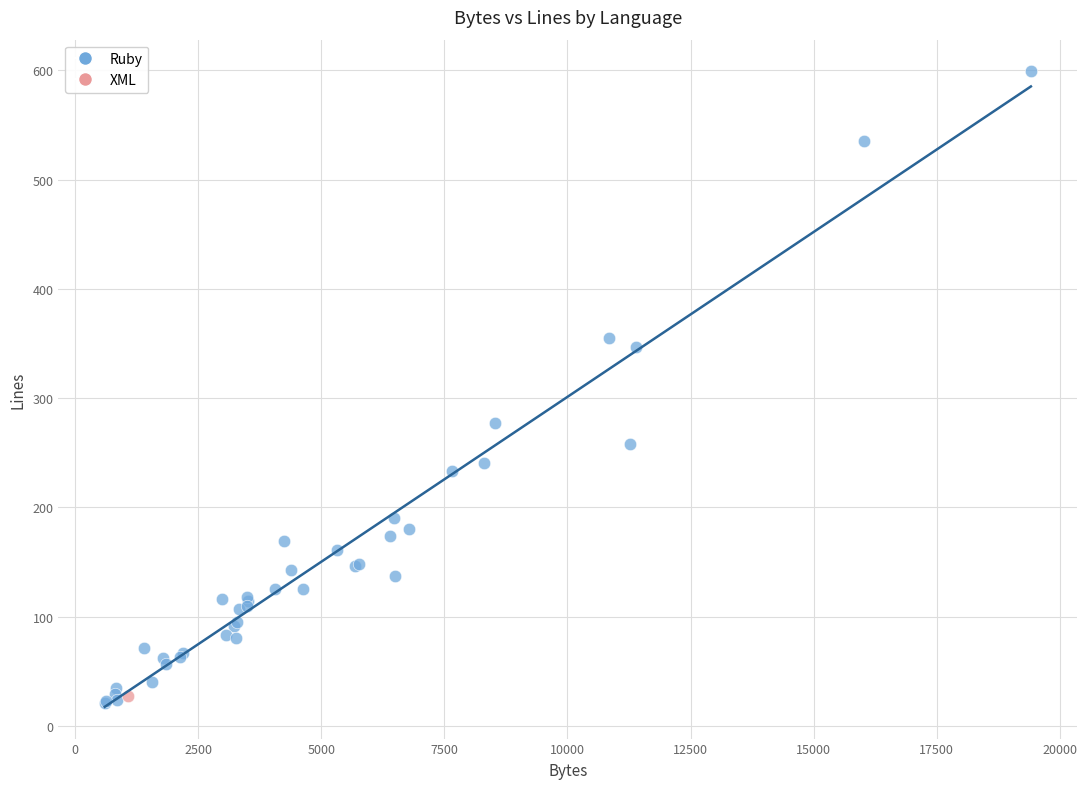

What are all the series names shown in the legend?

Ruby, XML